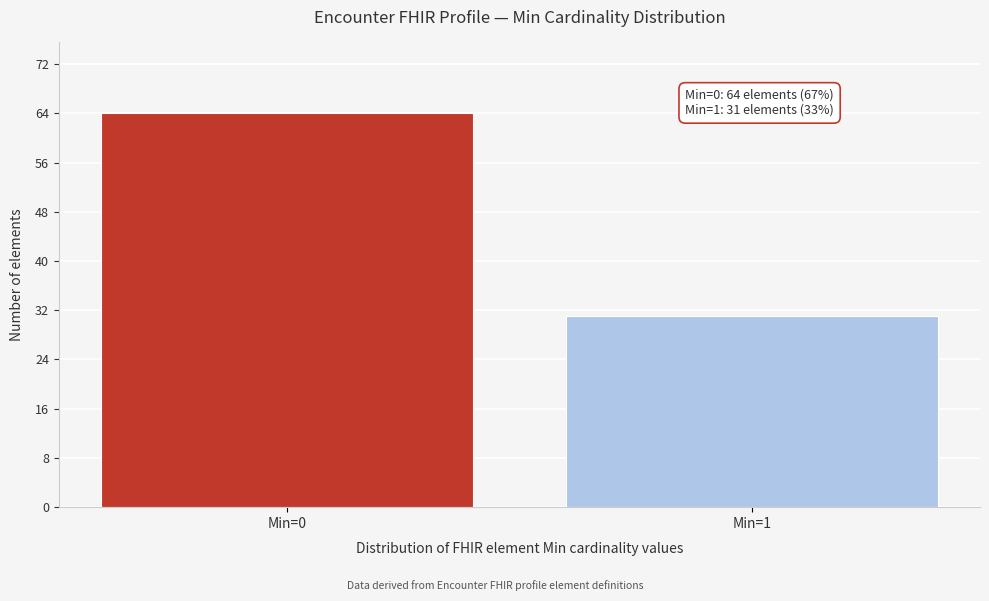

Reading left to right, list all the values displayed in this chart.

Min=0=64	Min=1=31